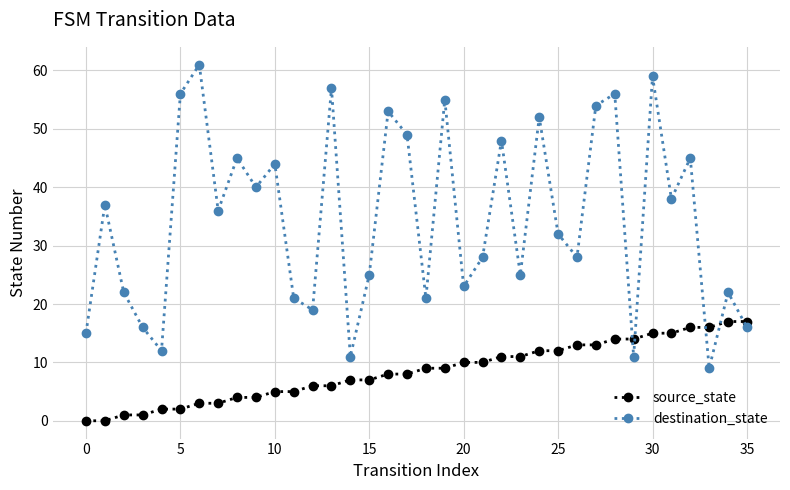

Which series has the largest range (max minus min)?

destination_state